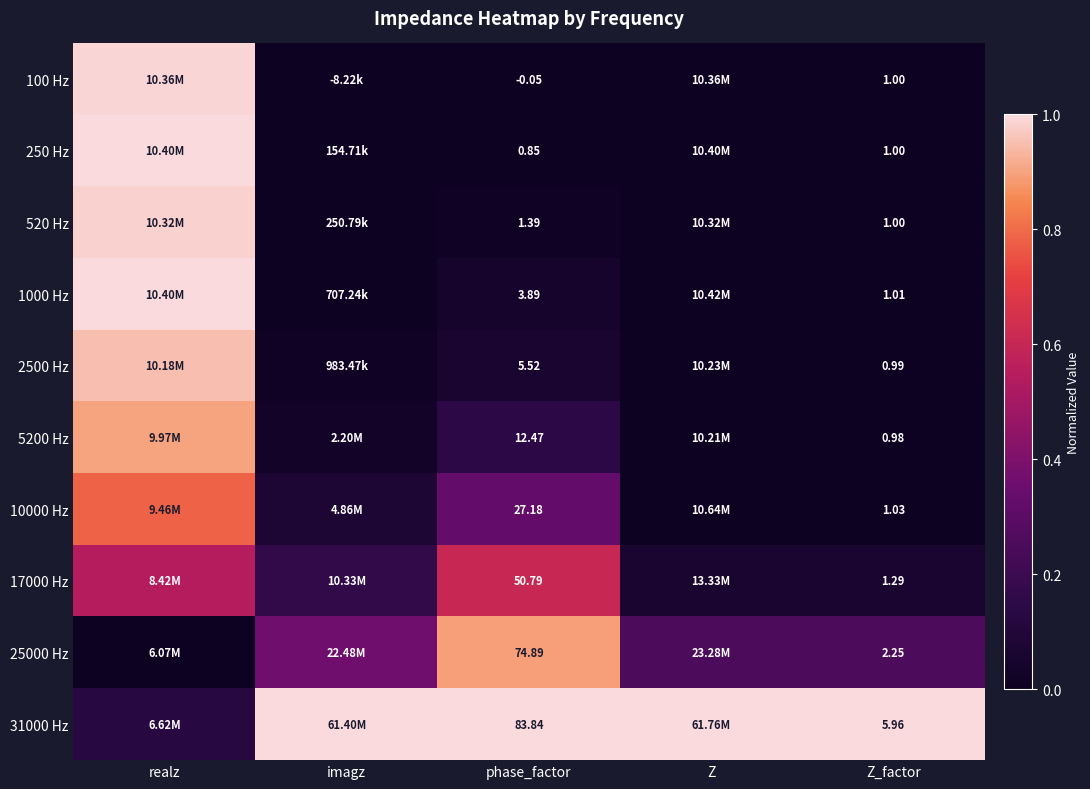

At how many categories does at least one series exceed 0?

5